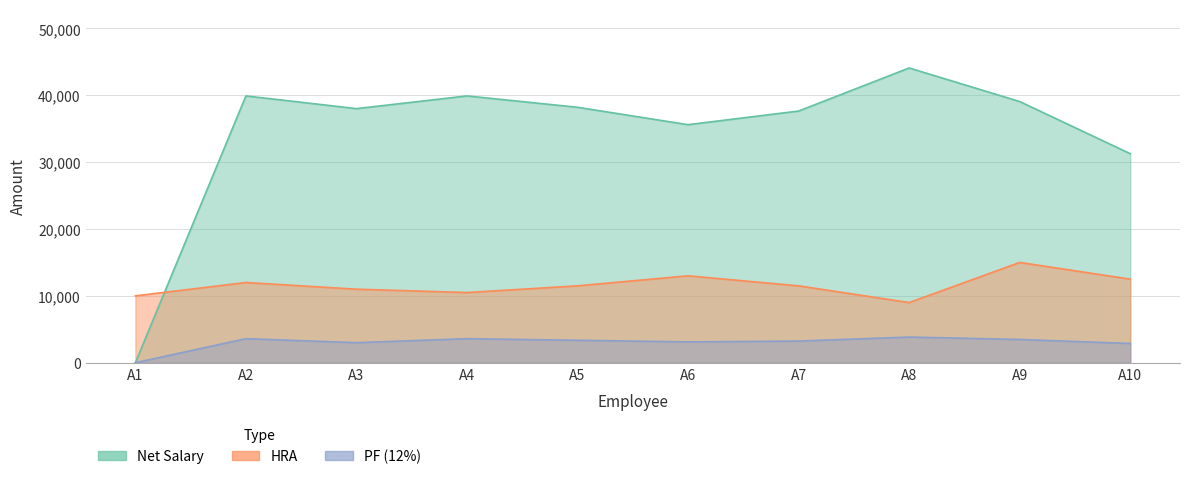

Reading right to left, extract all data points from this chart.

Net Salary: A10=31260	A9=39060	A8=44080	A7=37640	A6=35600	A5=38200	A4=39900	A3=38000	A2=39900	A1=0
PF (12%): A10=2880	A9=3480	A8=3840	A7=3240	A6=3120	A5=3360	A4=3600	A3=3000	A2=3600	A1=0
HRA: A10=12500	A9=15000	A8=9000	A7=11500	A6=13000	A5=11500	A4=10500	A3=11000	A2=12000	A1=10000